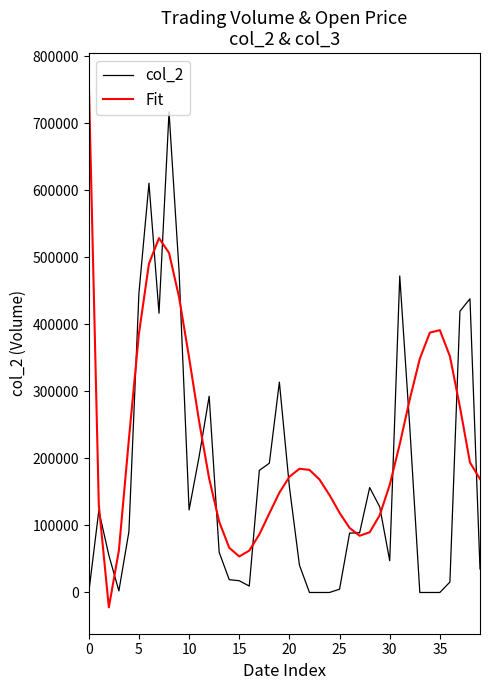

True or false: Fit and col_2 intersect in this chart.

True